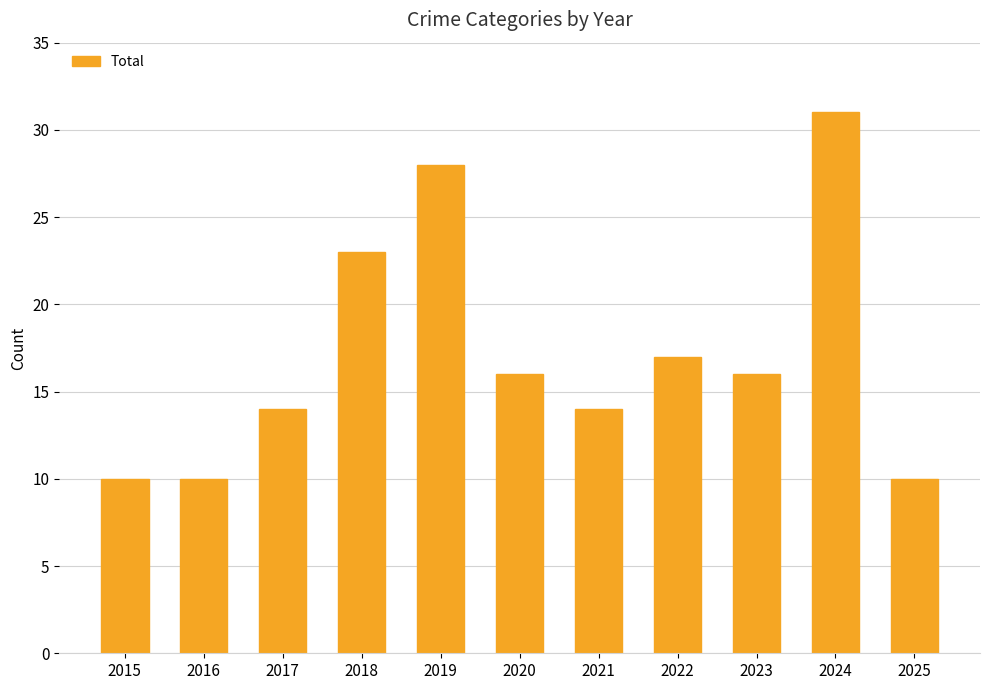

The value at 2015 is 4. True or false?

False